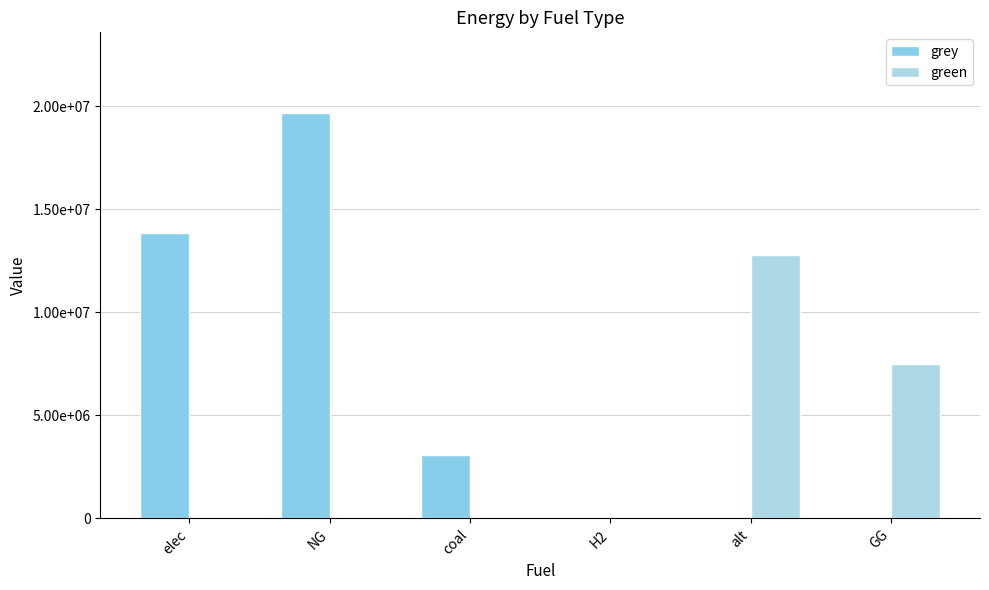

Are the bars horizontal?

No